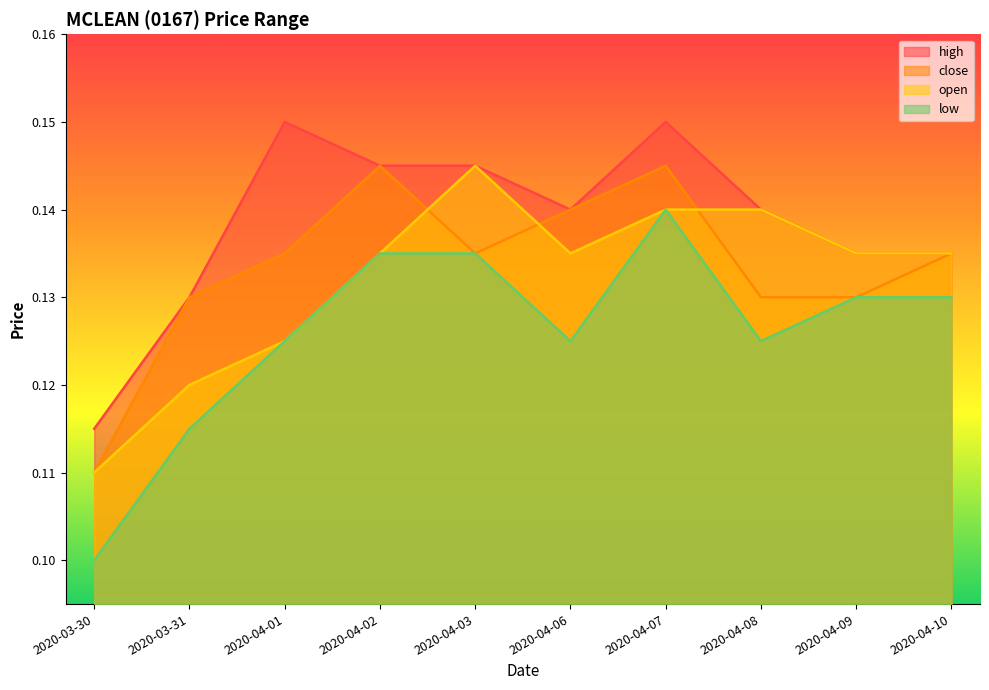

True or false: high has a value of 0.1 at 2020-04-09.

True